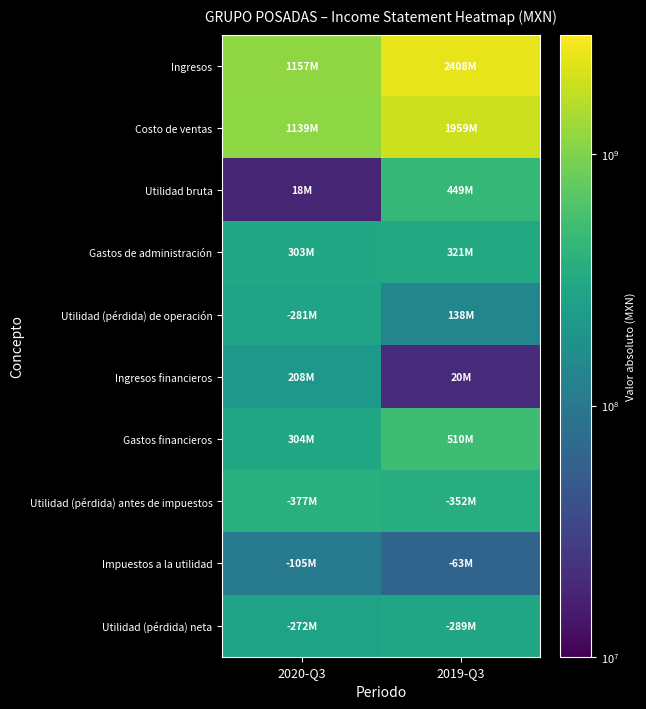

How many data points does each series have?

2